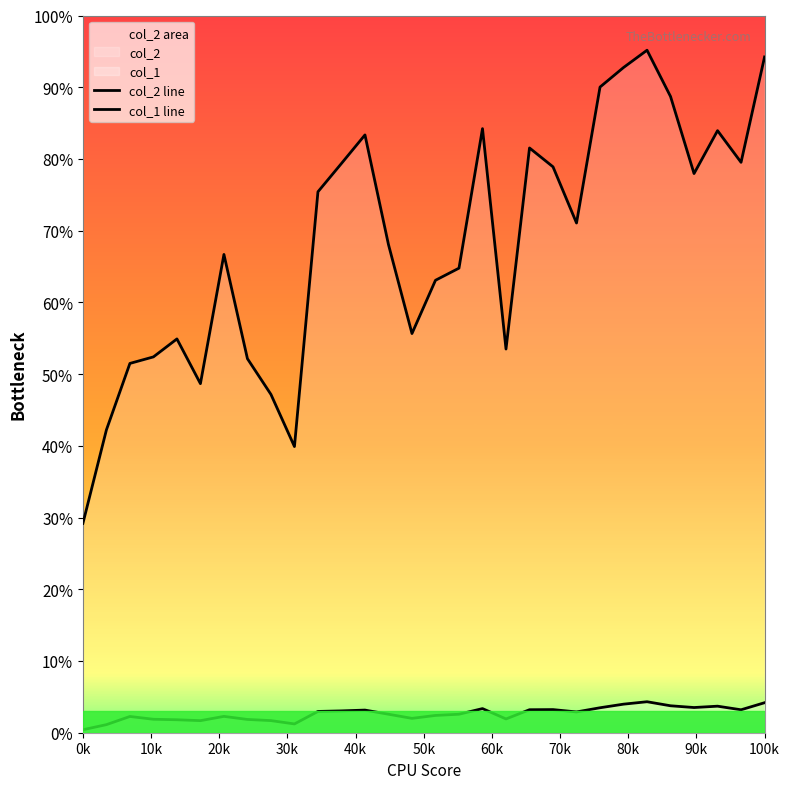

At 15, list the series in order from smallest to largest.

col_1 line, col_2 line